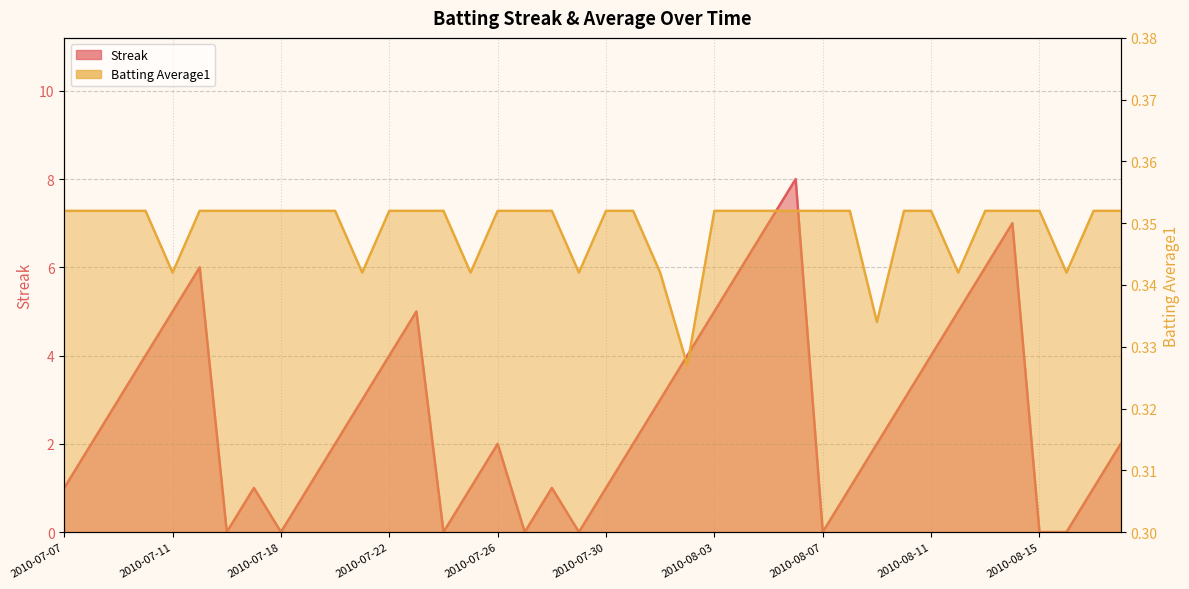

What is the difference between the highest and lowest values at 2010-07-20?

1.6